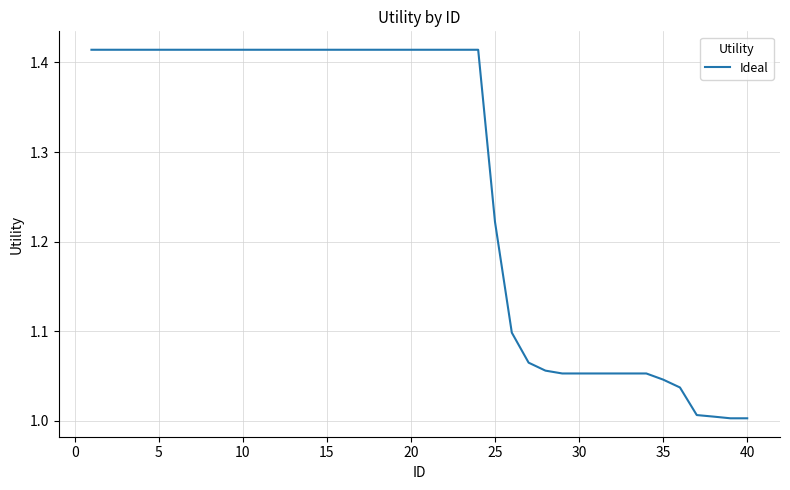

What is the difference between the maximum and minimum values?

0.4